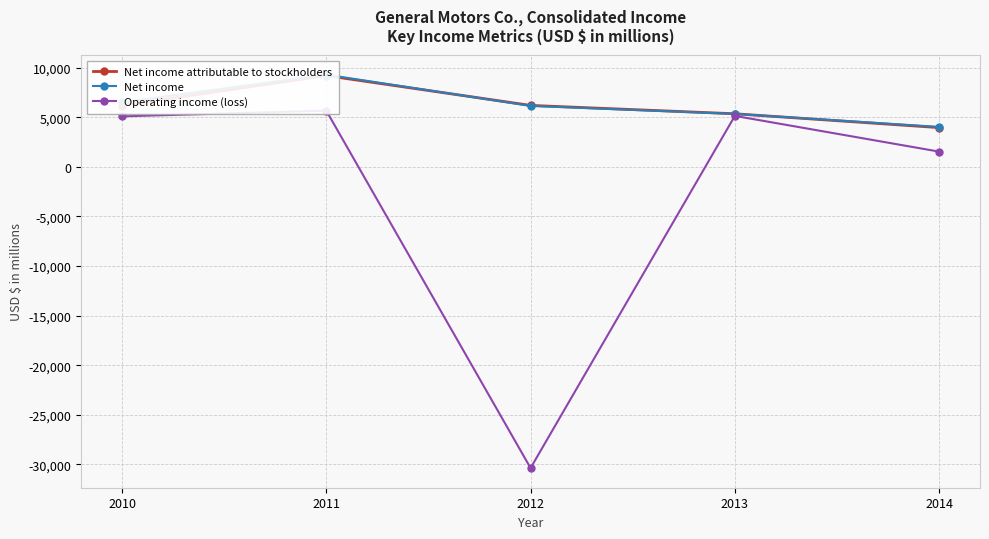

At which category is the sum across all series the highest?

2011